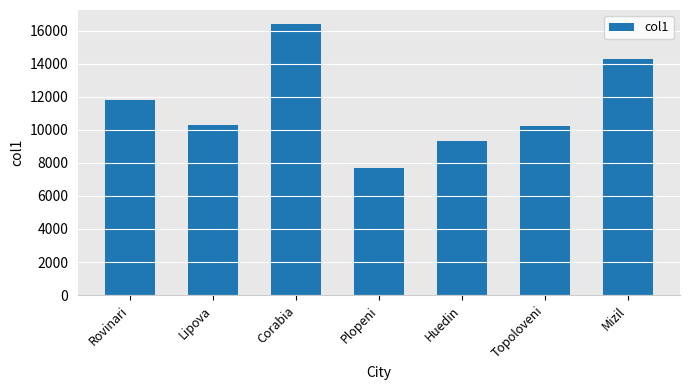

What is the average value?

11456